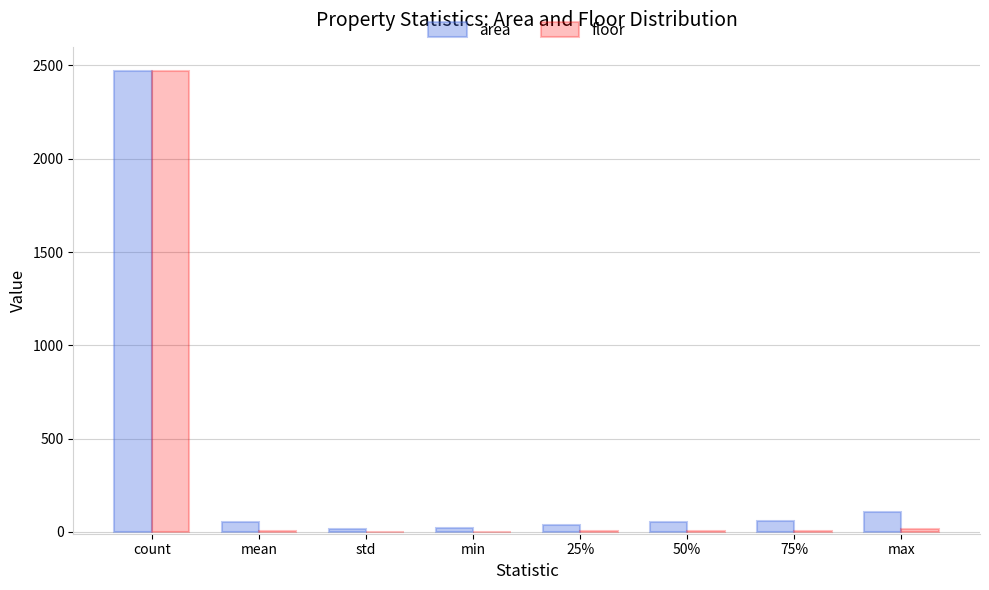

What is the total value across all series at max?

123.0